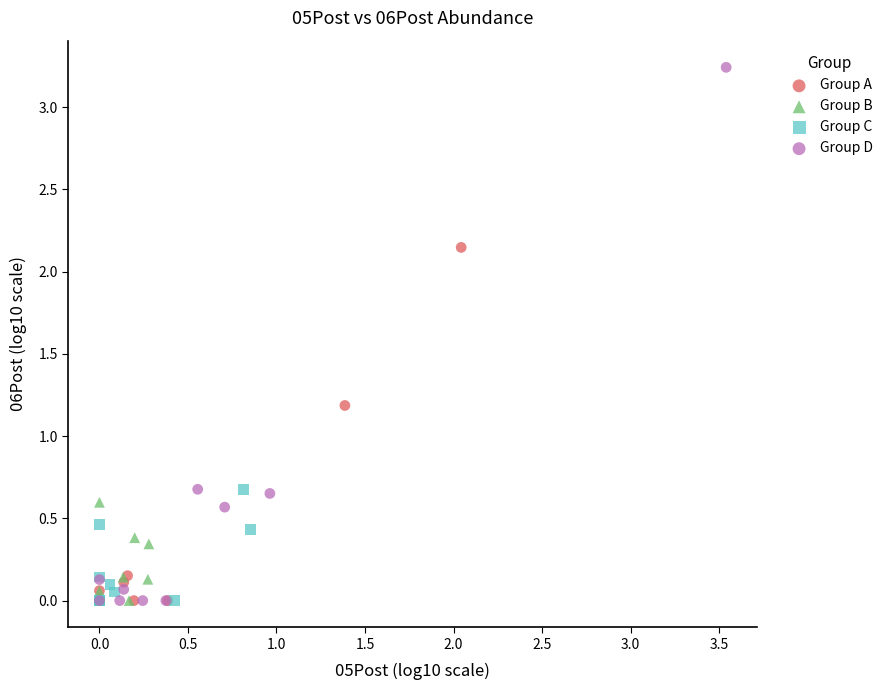

Which series contains the highest Y value?

Group D